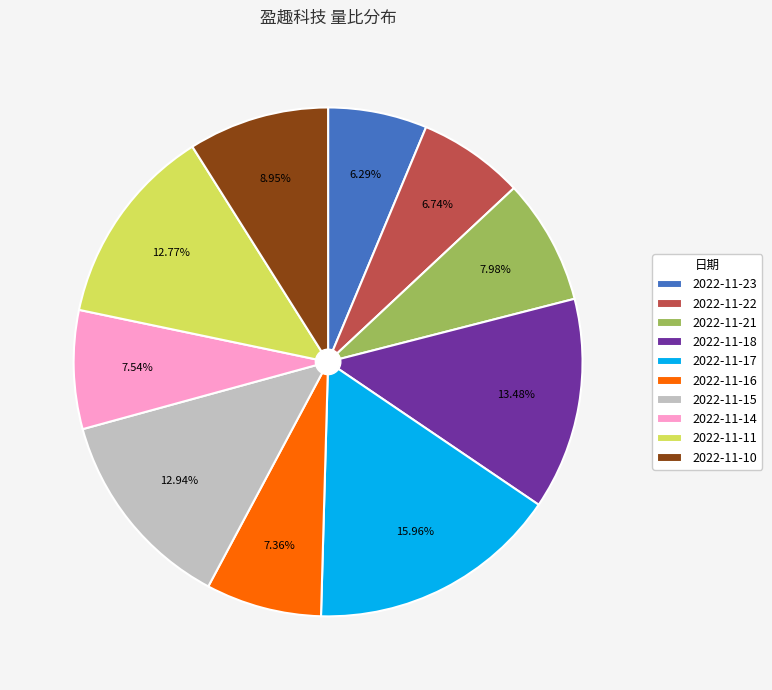

How many segments does this pie chart have?

10